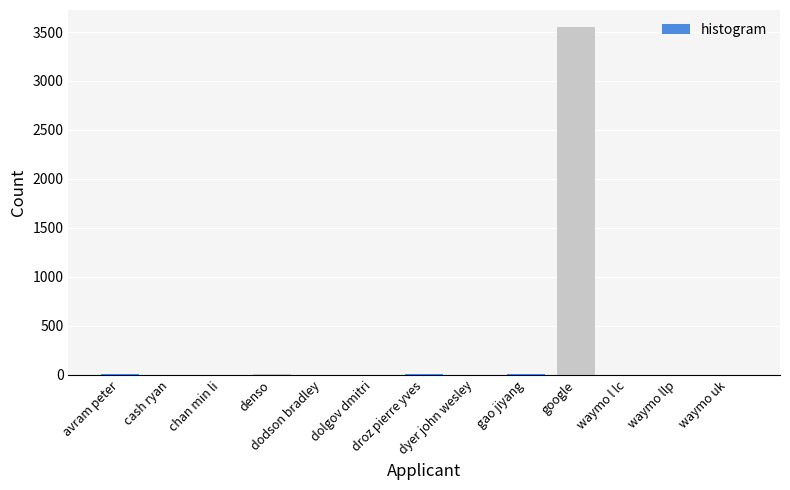

What is the sum of all values?

3567